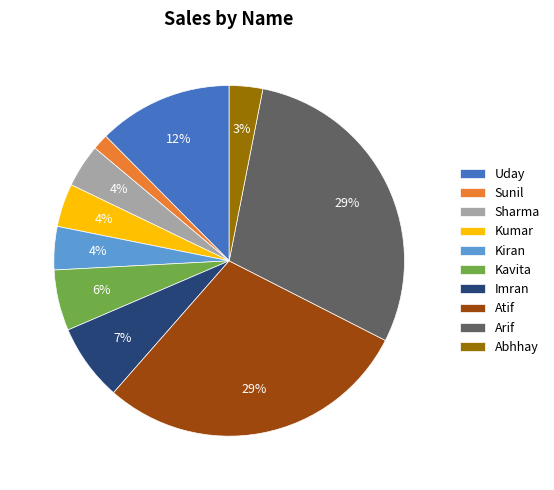

Is it true that Uday is 1% of the pie?

False